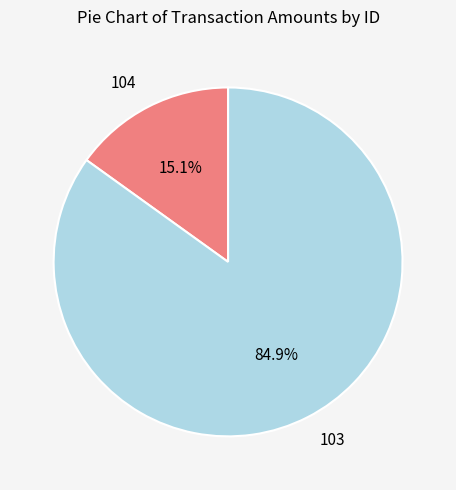

What is the ratio of the value at 104 to the value at 103?

0.2